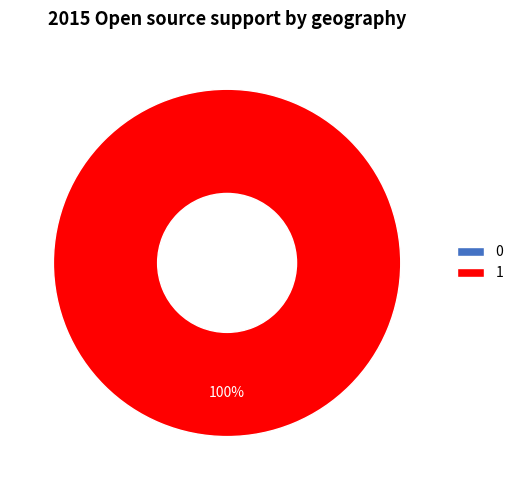

What is the change in value from 0 to 1?

+1